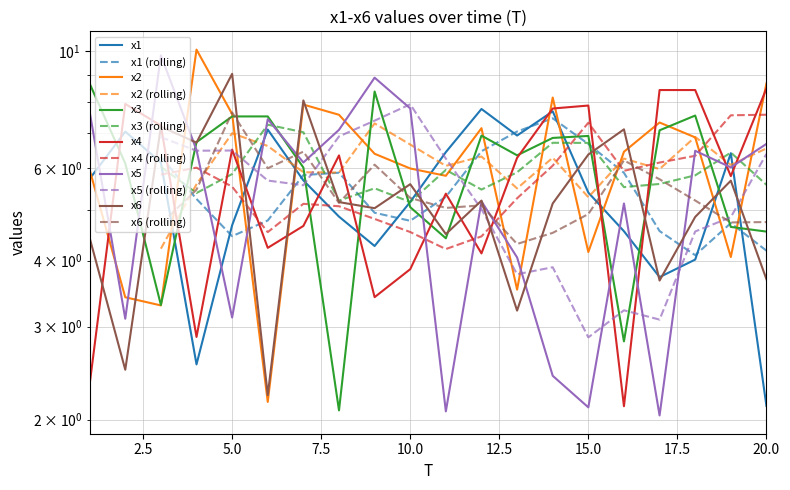

What is the value of the x1 point at the 14th from the left?

7.7